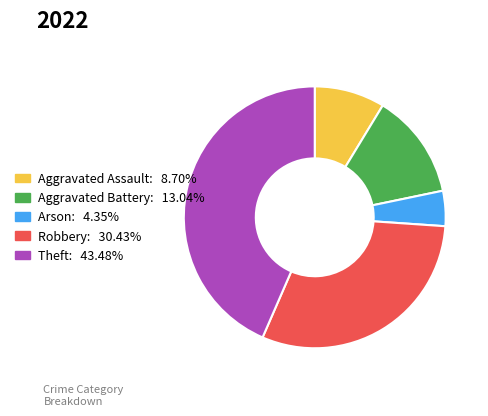

Do Arson and Aggravated Assault together represent more than half of the pie?

No